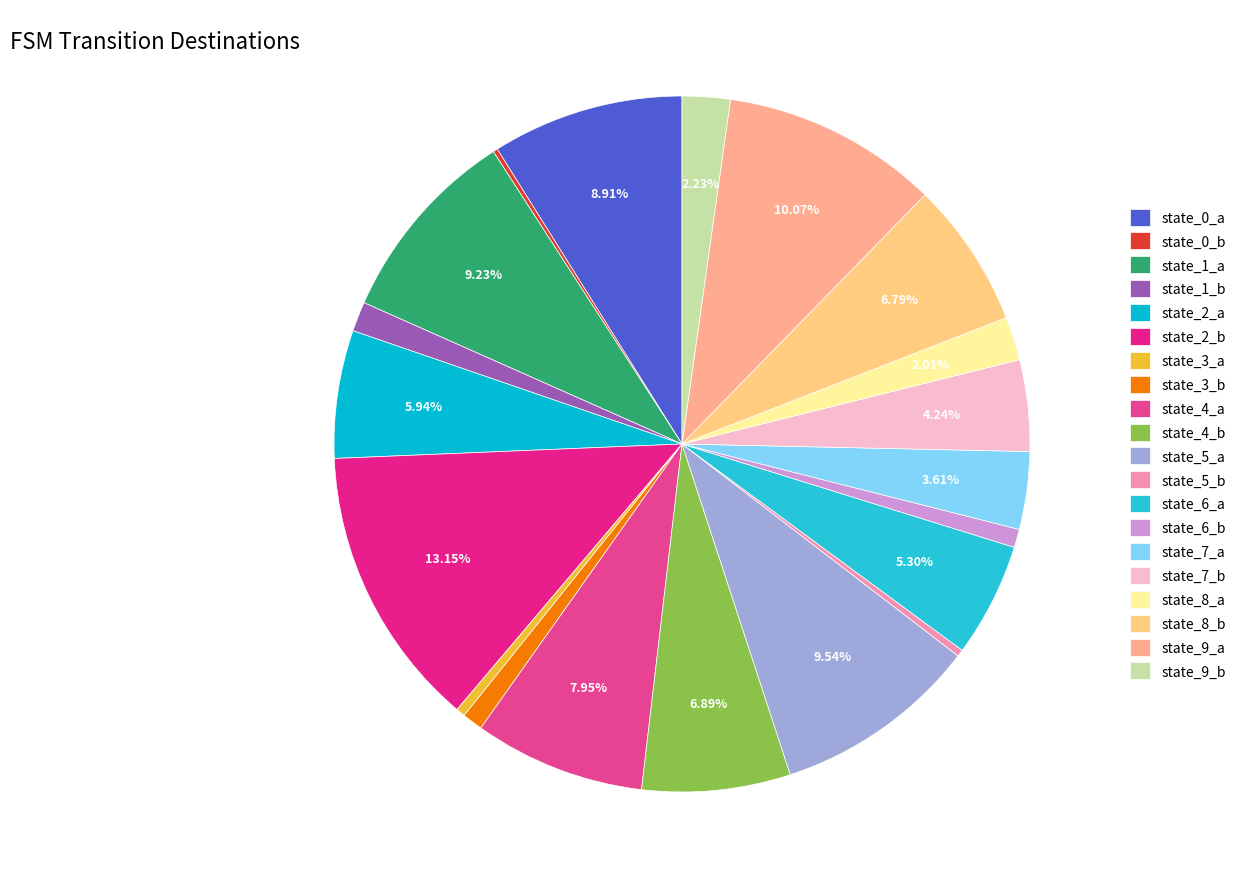

How many segments does this pie chart have?

20